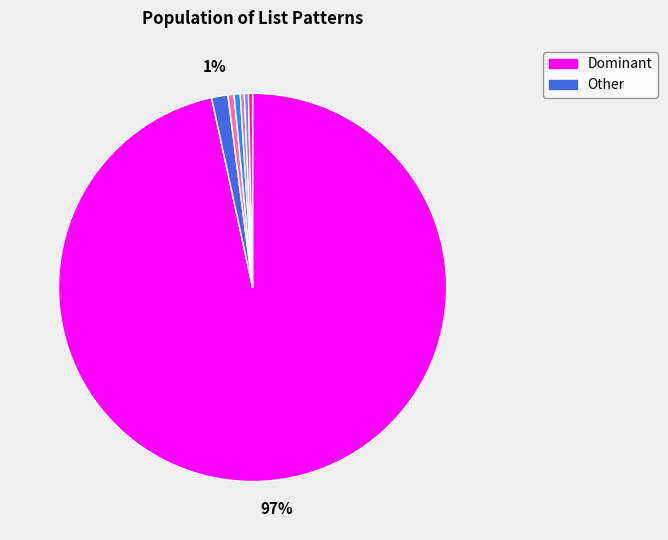

Is there a majority slice in this chart?

Yes